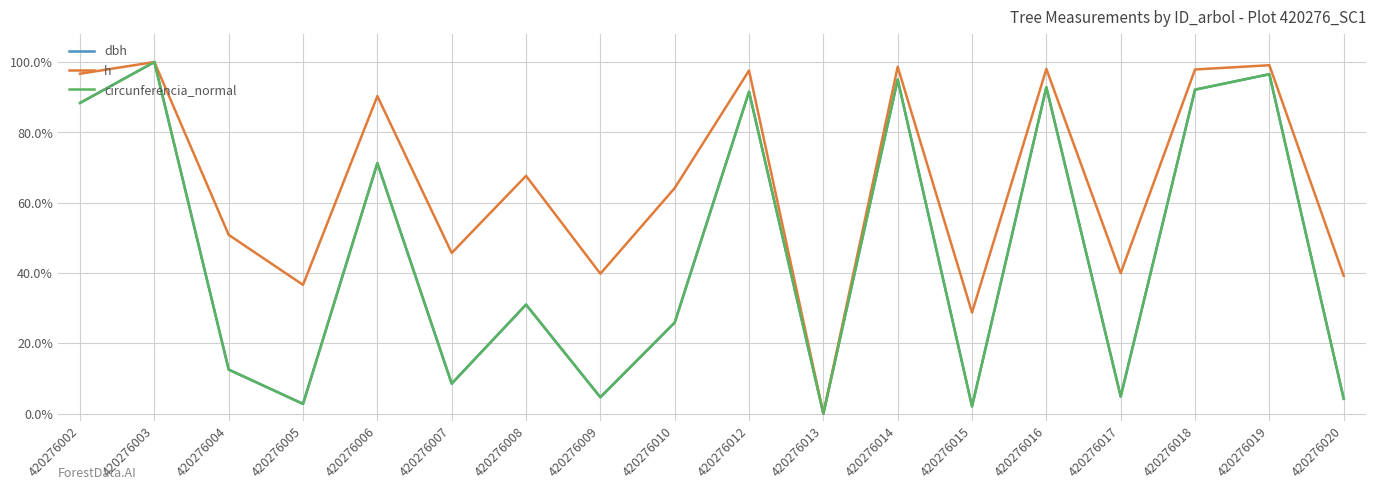

At which category does the chart reach its minimum across all series?

420276013